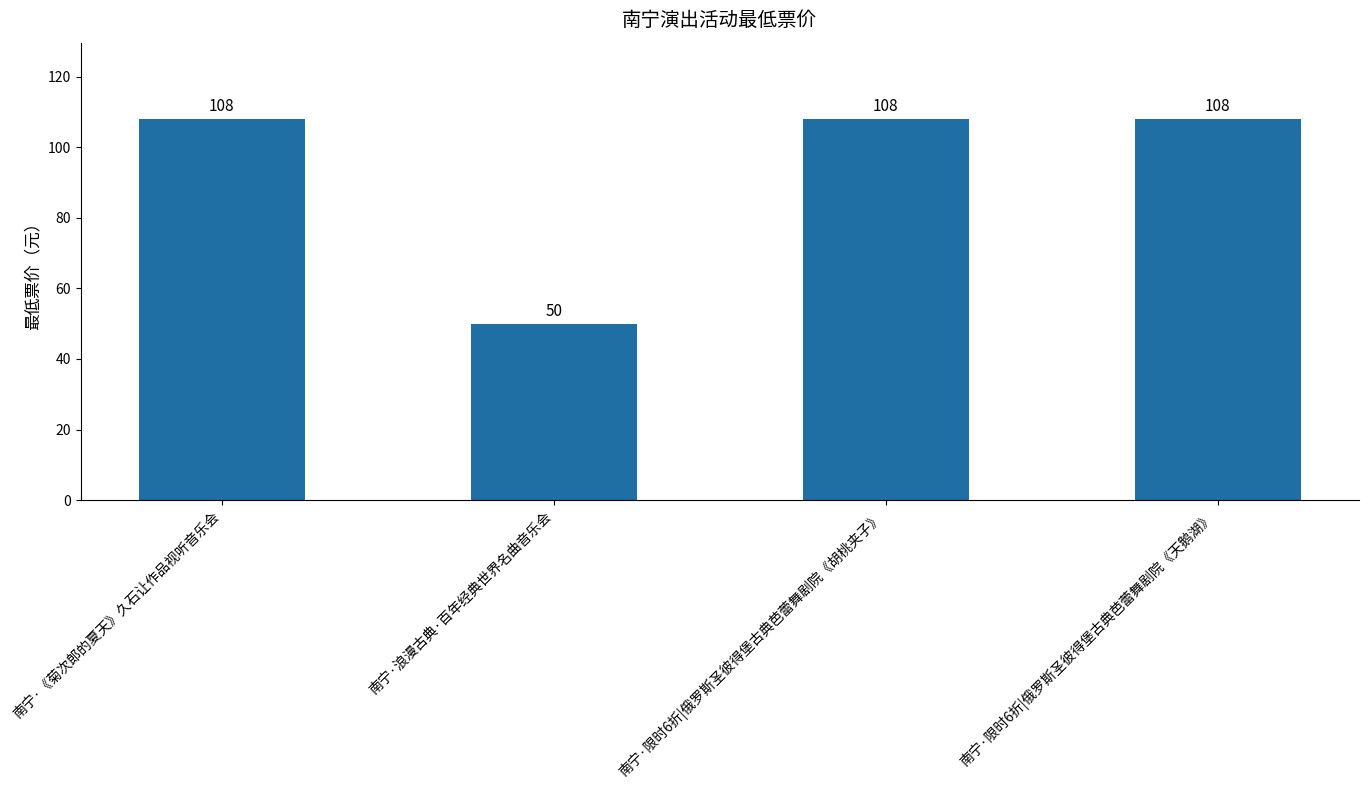

What is the ratio of the value at 南宁·限时6折|俄罗斯圣彼得堡古典芭蕾舞剧院《胡桃夹子》 to the value at 南宁·浪漫古典·百年经典世界名曲音乐会?

2.2